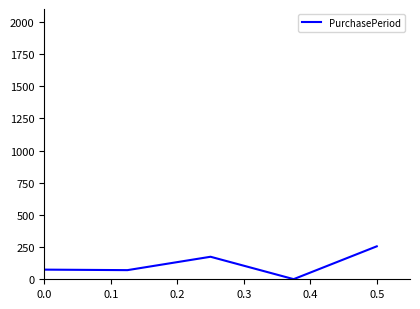

How many series are shown in this chart?

1